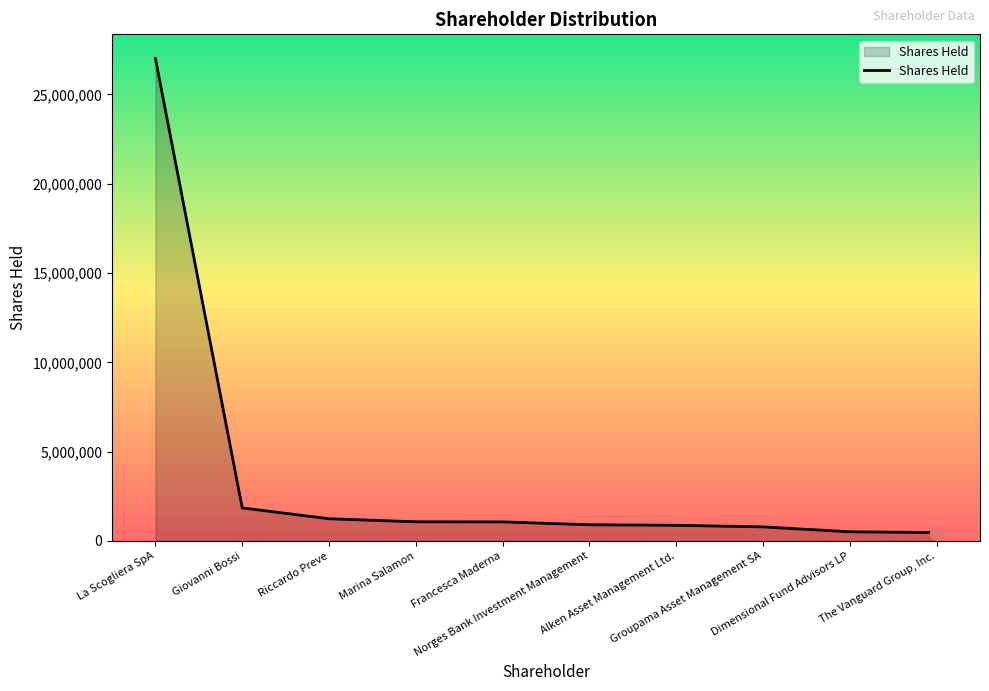

Count the number of categories in the chart.

10